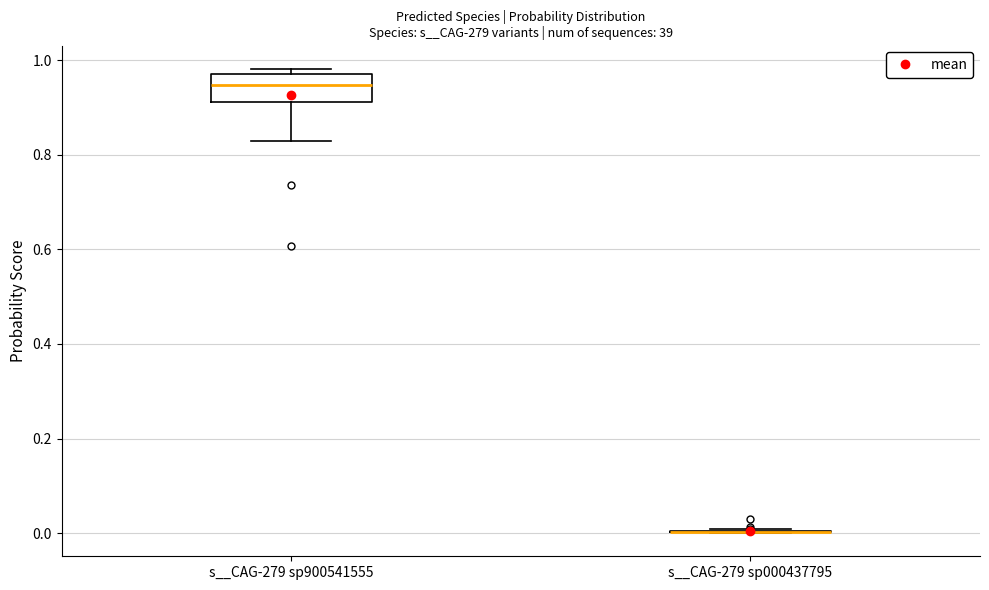

Comparing the boxes themselves (not the whiskers), which one is the tallest?

s__CAG-279 sp900541555